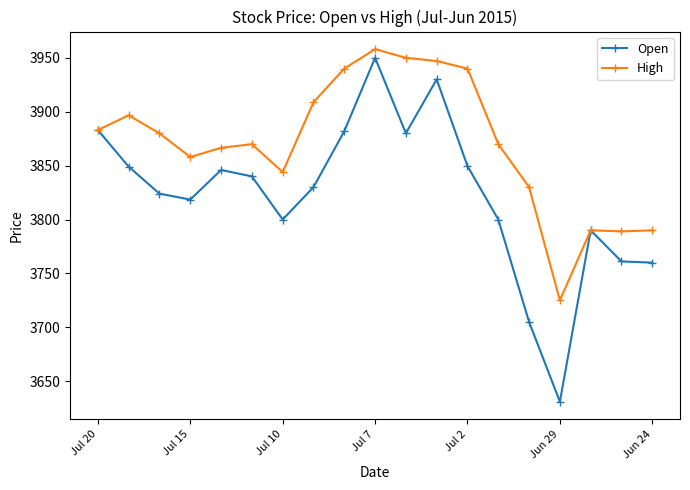

What is the value of the Open point at the 8th from the left?

3830.0